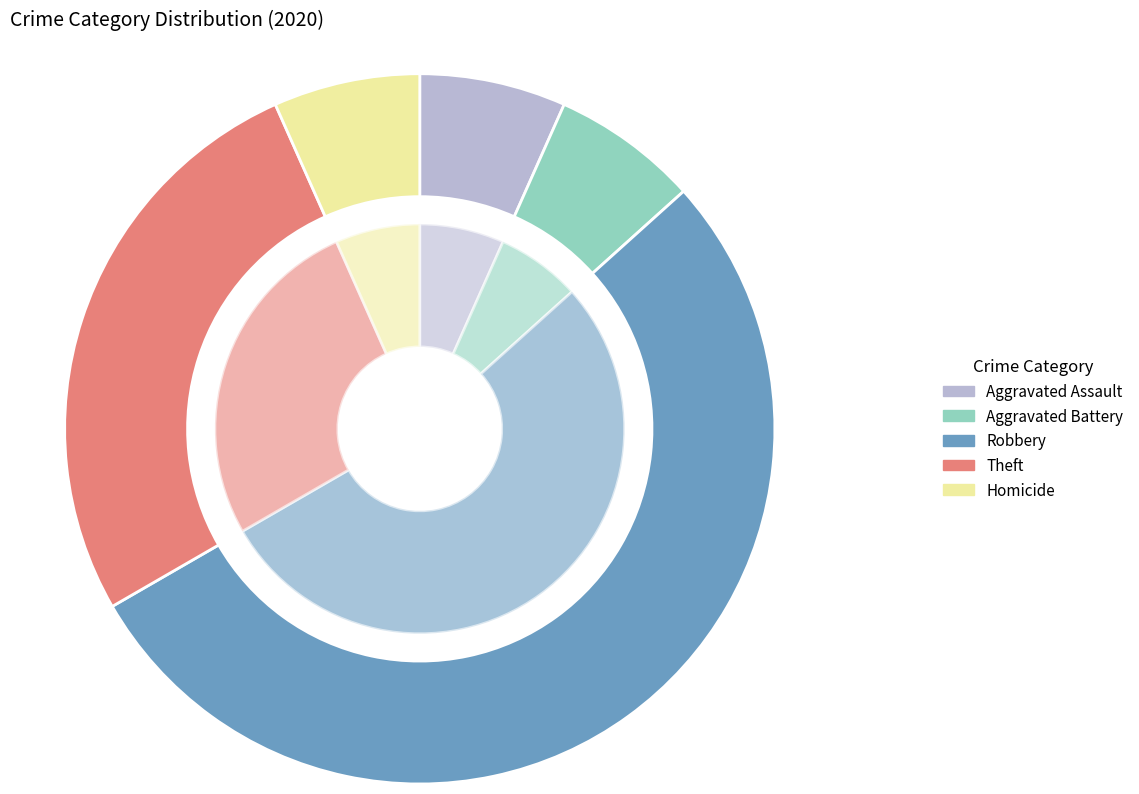

The Aggravated Battery slice represents 7% of the pie. True or false?

True